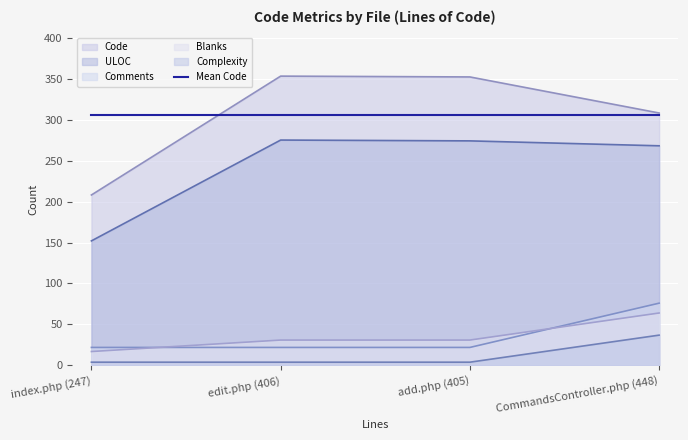

What position from the left is CommandsController.php (448)?

4